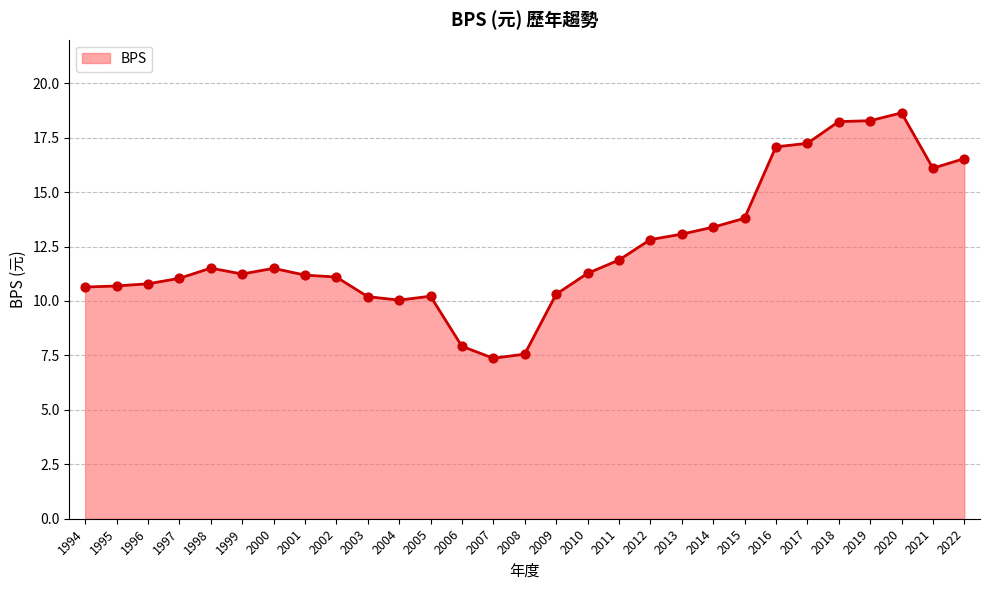

What is the ratio of the value at 2014 to the value at 2019?

0.7